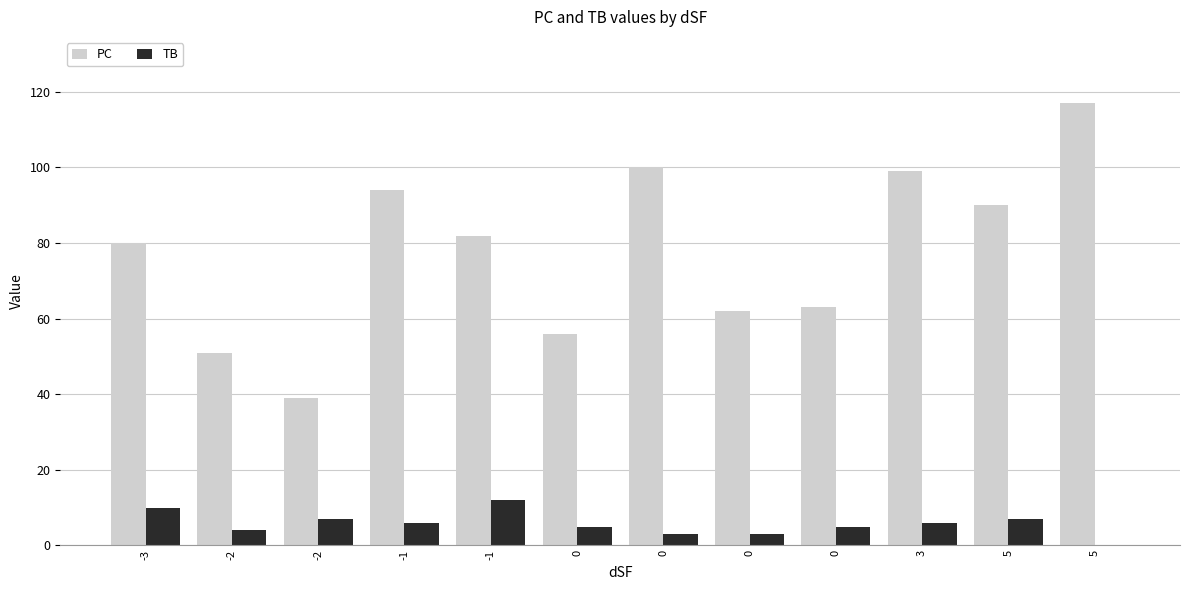

What is the average value of the TB series?

6